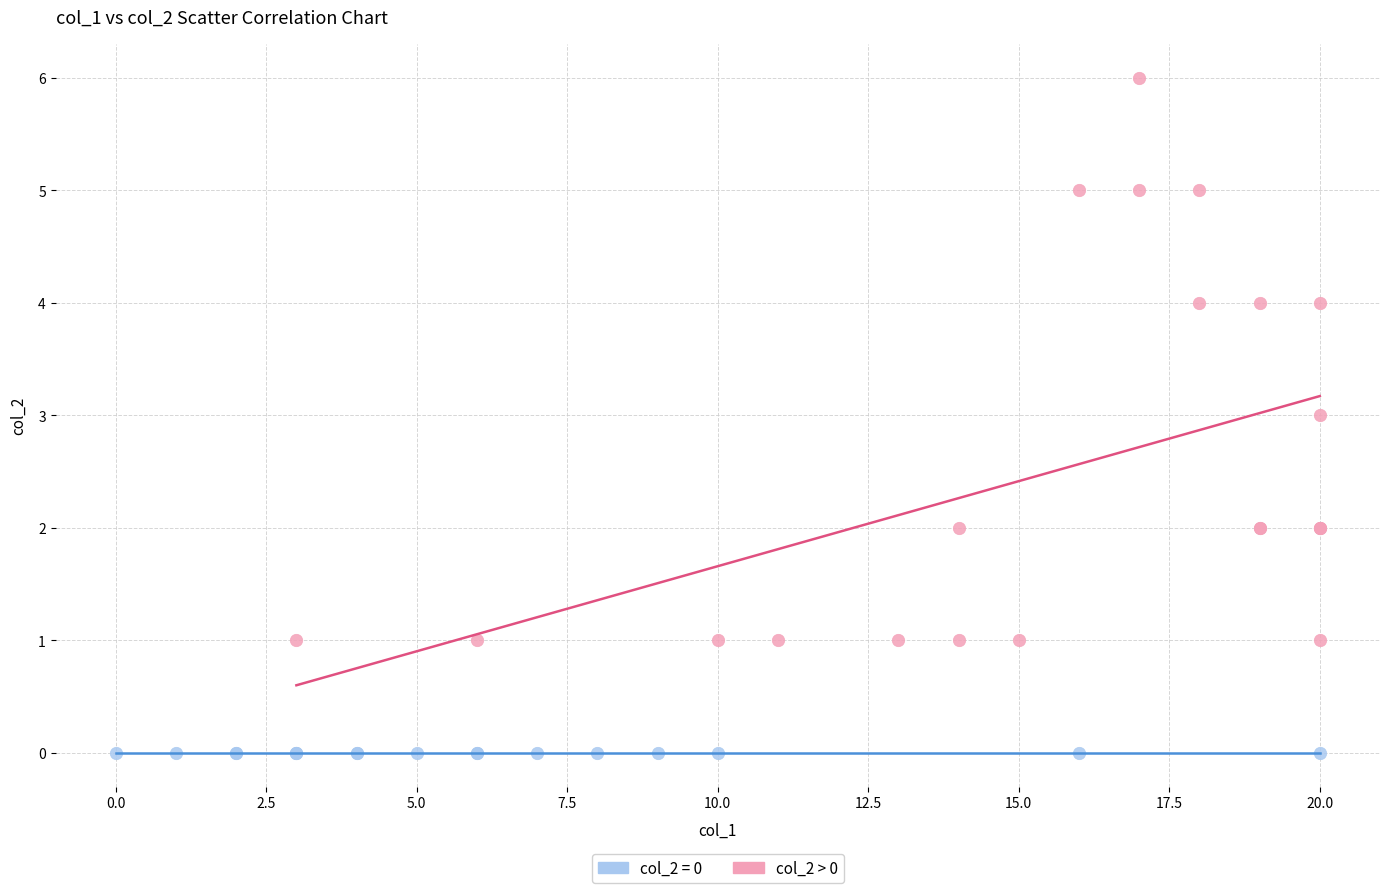

Which series reaches the minimum Y coordinate?

col_2 = 0